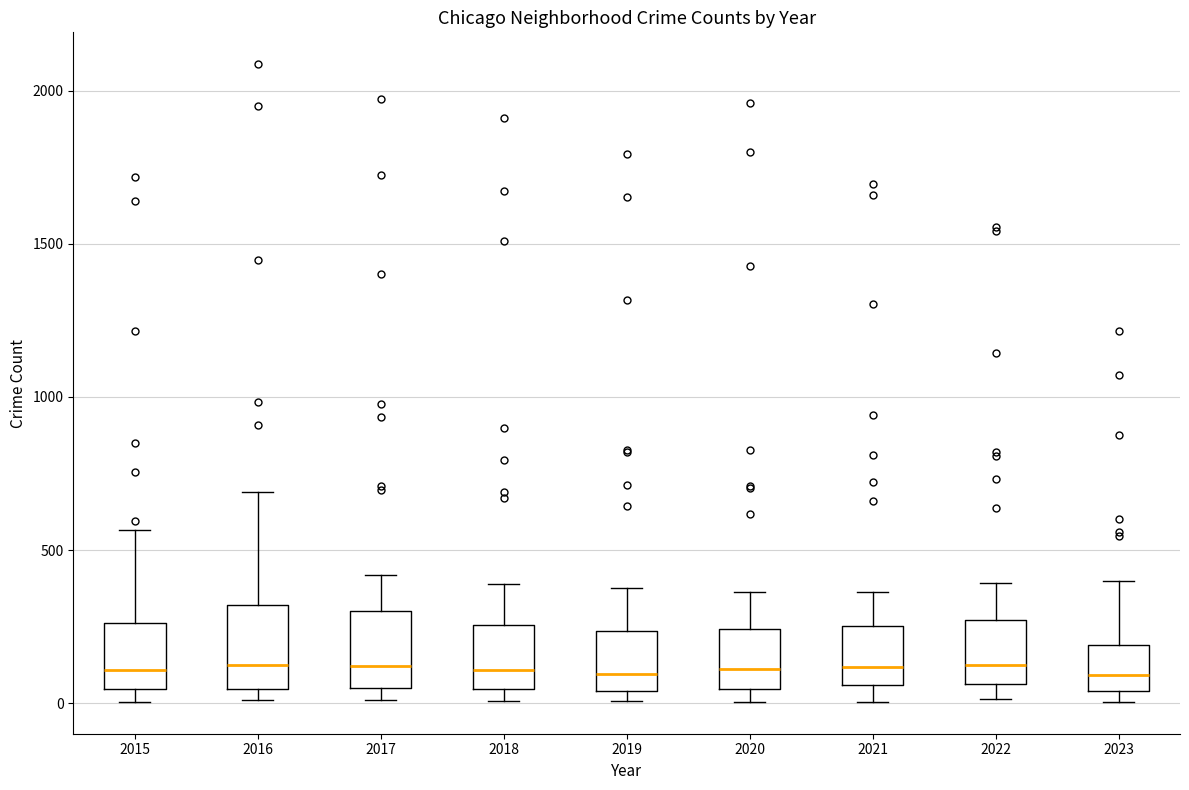

Where is the lower edge of the box at x = 2015 on the y-axis? The values are not printed on the chart, so give them approximately, as read against the axis.

50